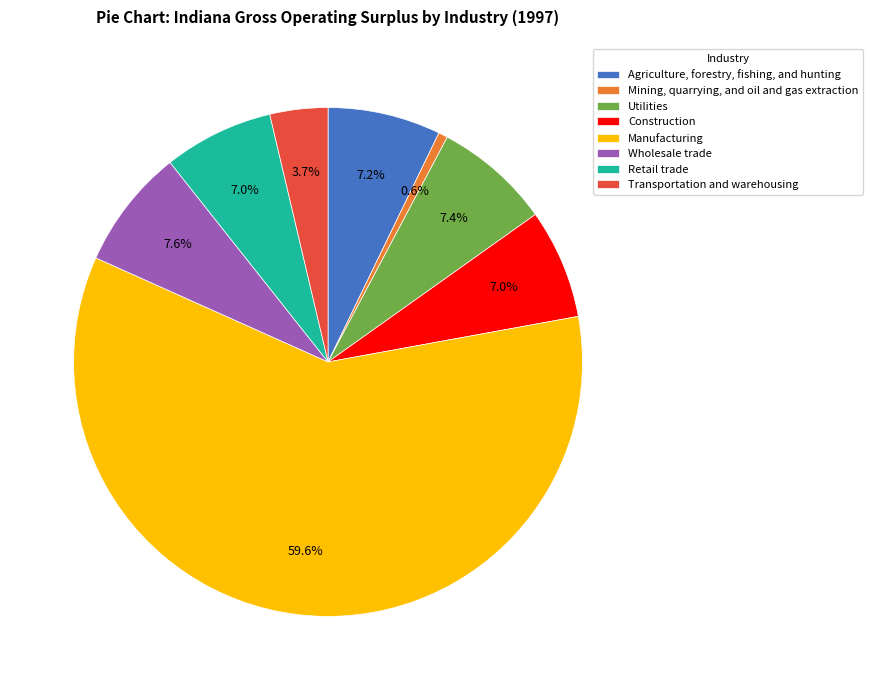

To the nearest percent, what is the difference between the largest and smallest slice percentages?

59%